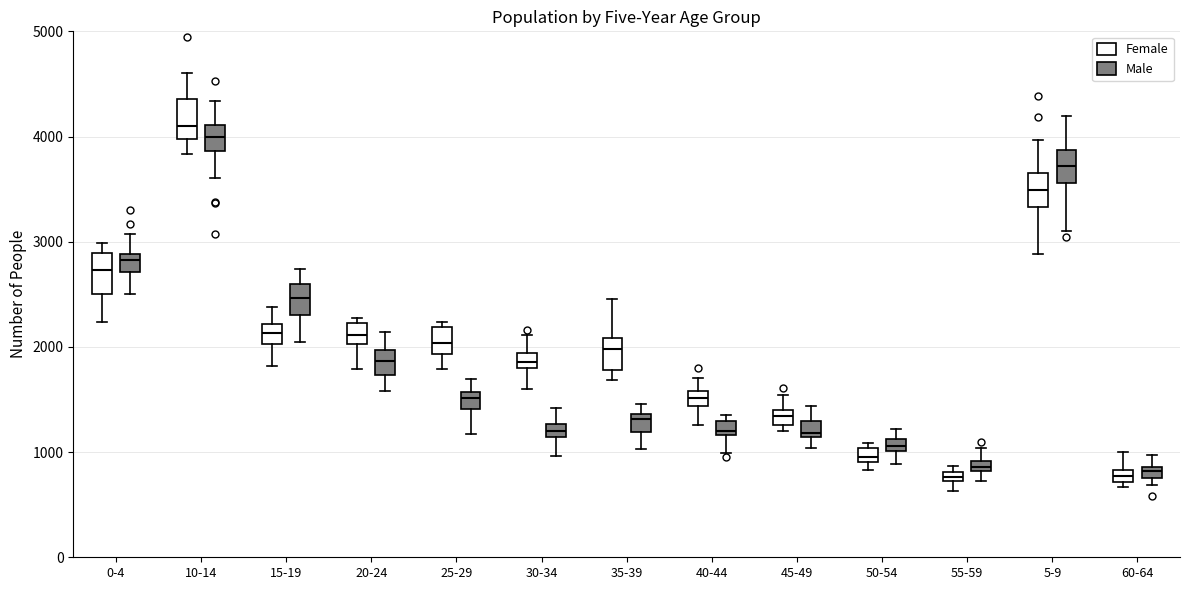

Where does the lower whisker of the box for 40-44 (Male) end on the y-axis? The values are not printed on the chart, so give them approximately, as read against the axis.

1000